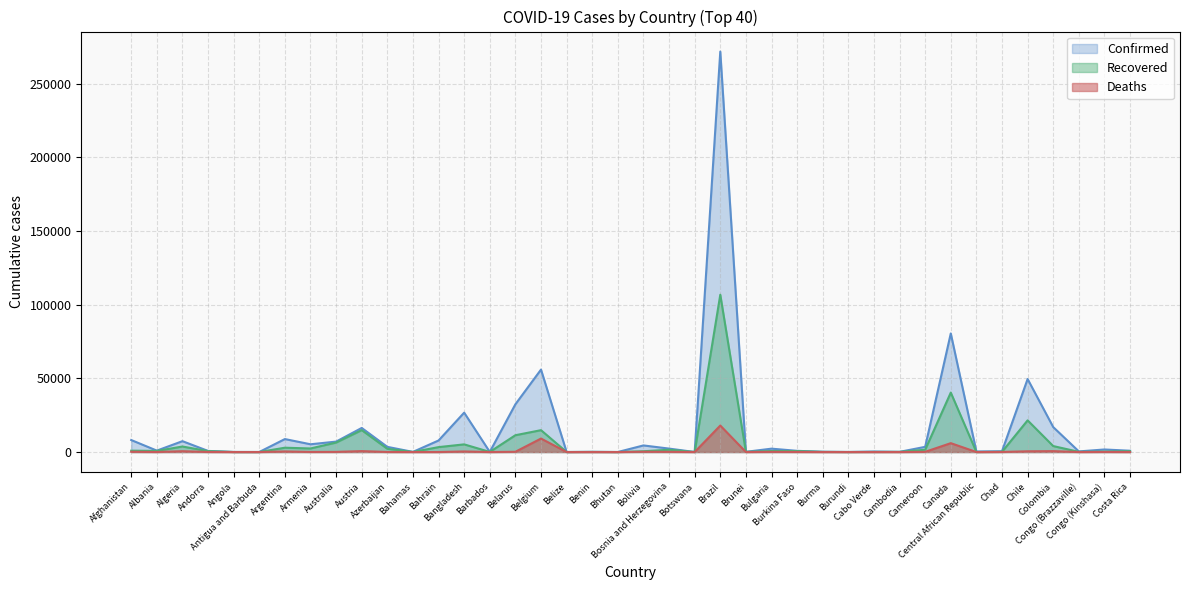

What is the label of the 14th point from the right?

Burkina Faso